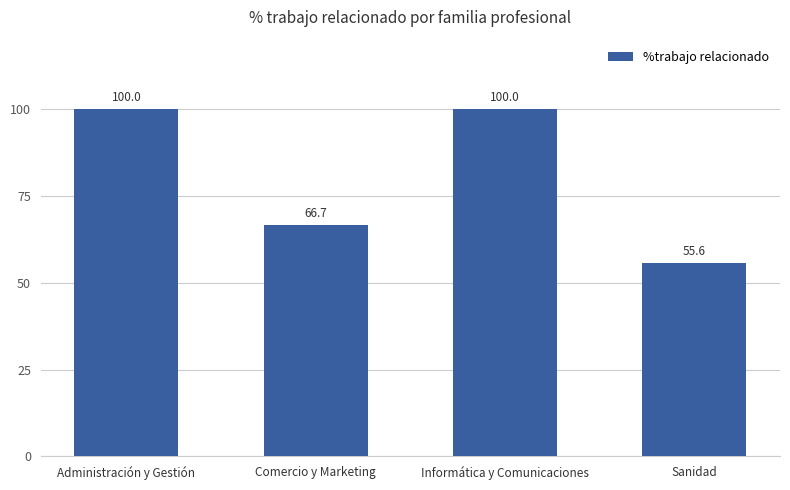

Which label corresponds to the smallest value in the chart?

Sanidad